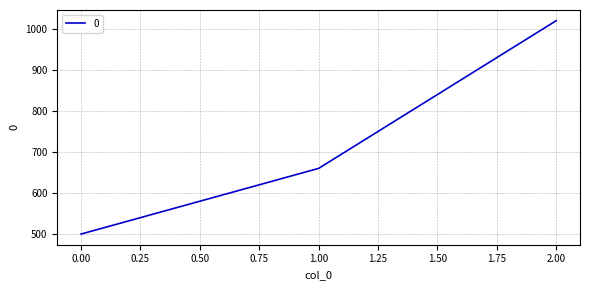

List the labels in order of value, smallest first.

0.00, 1.00, 2.00